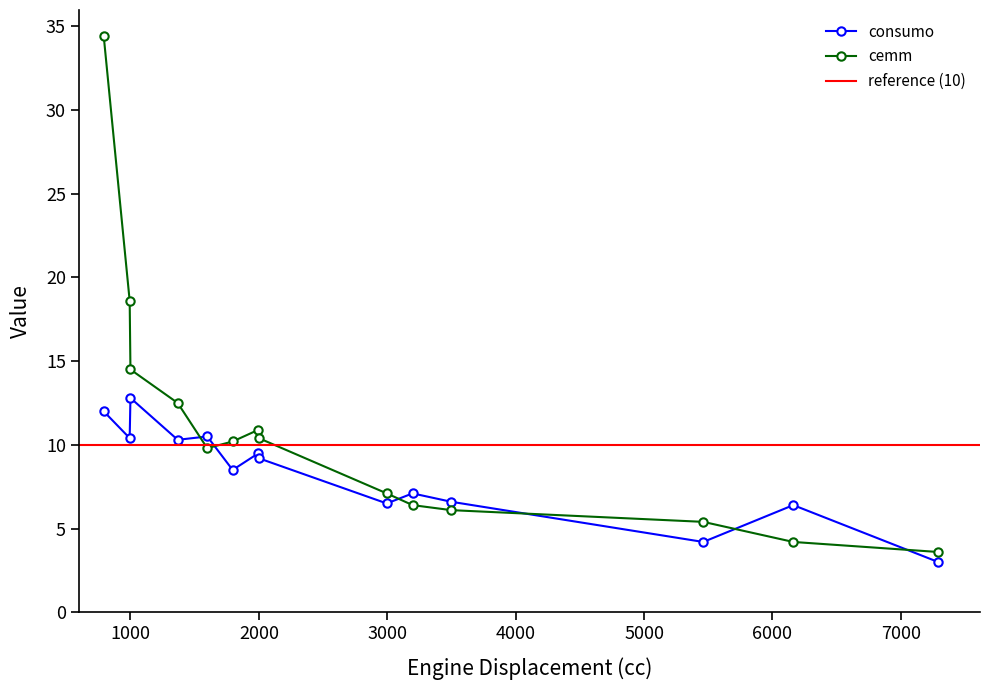

How many interior local valleys does the consumo series have?

5